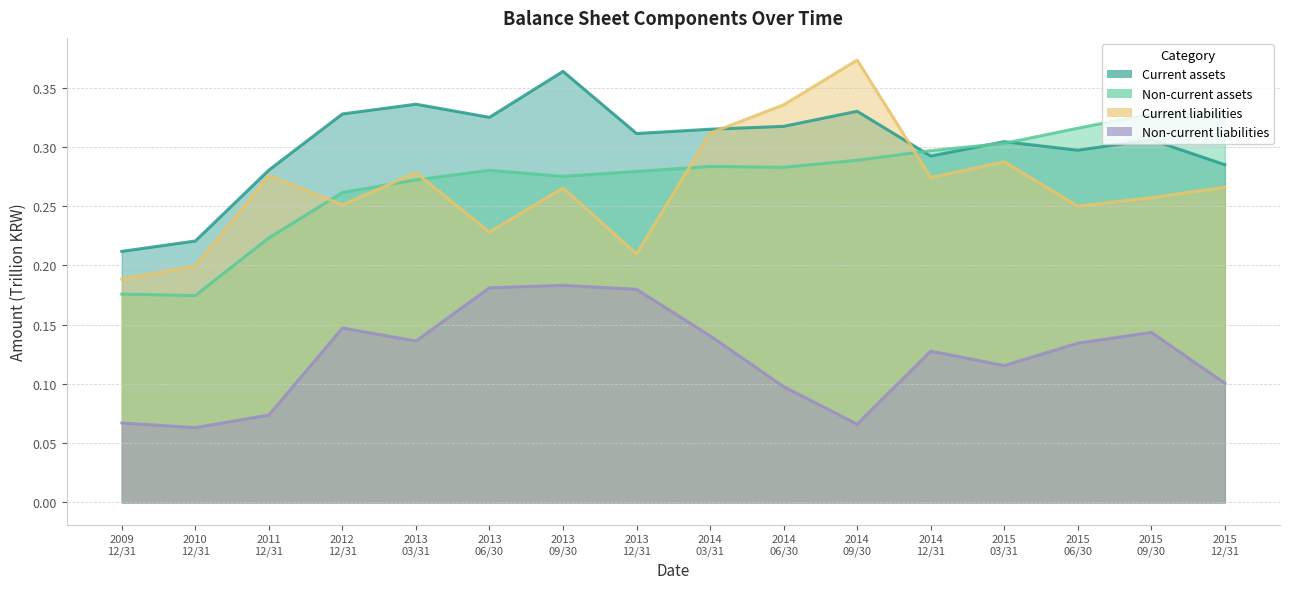

What is the value of the Non-current liabilities point at the 9th from the left?

0.1